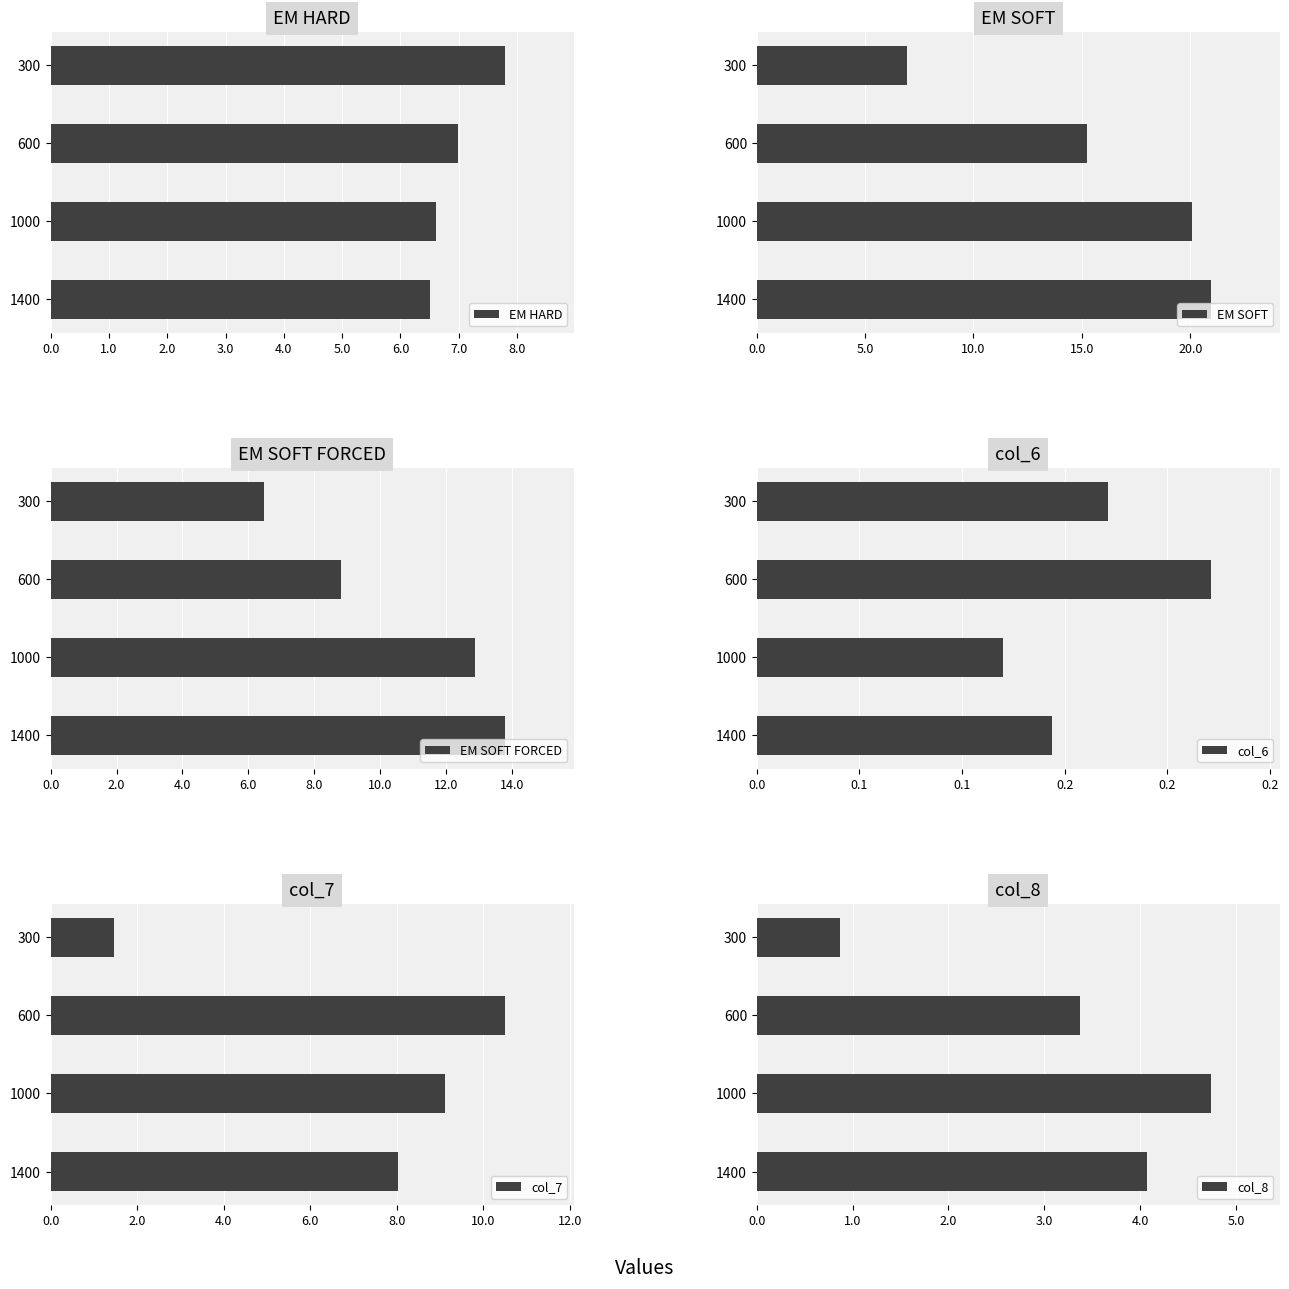

What is the sum of all EM HARD values?

27.9